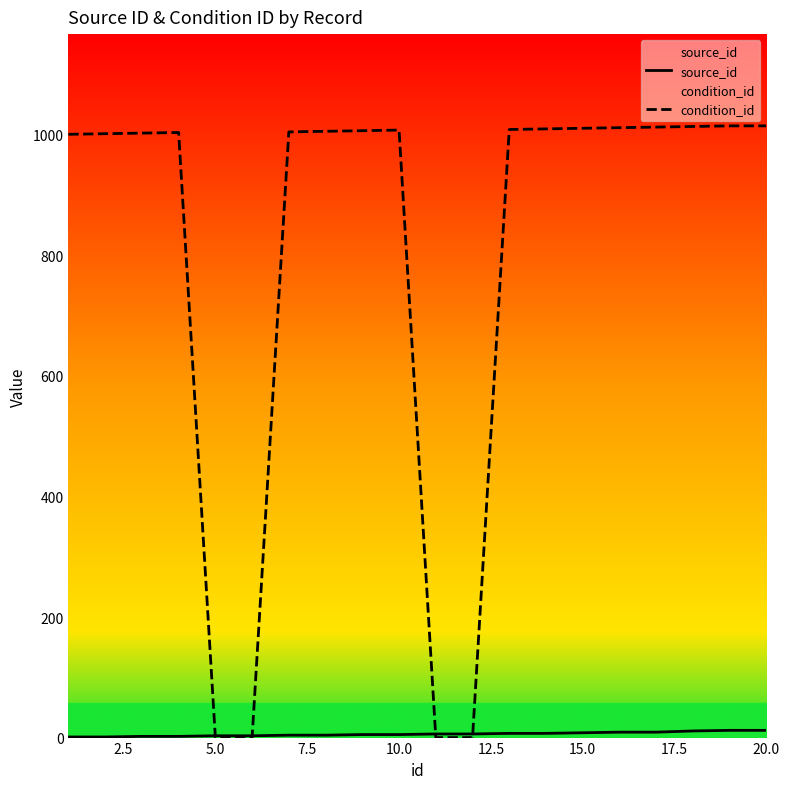

Rank the series by their average value, from highest to lowest.

condition_id, source_id